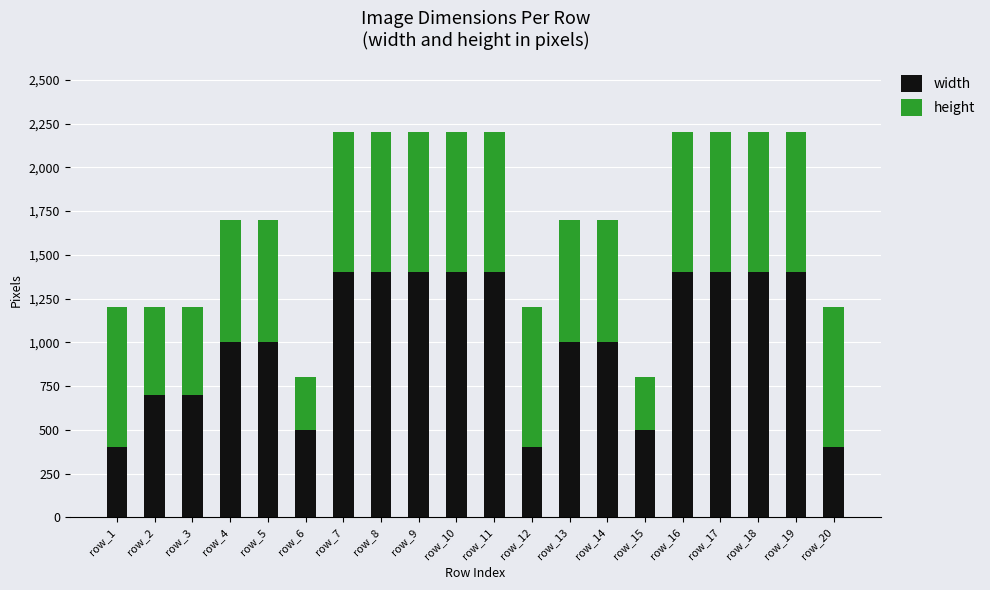

The width series shows 700 at row_2. True or false?

True